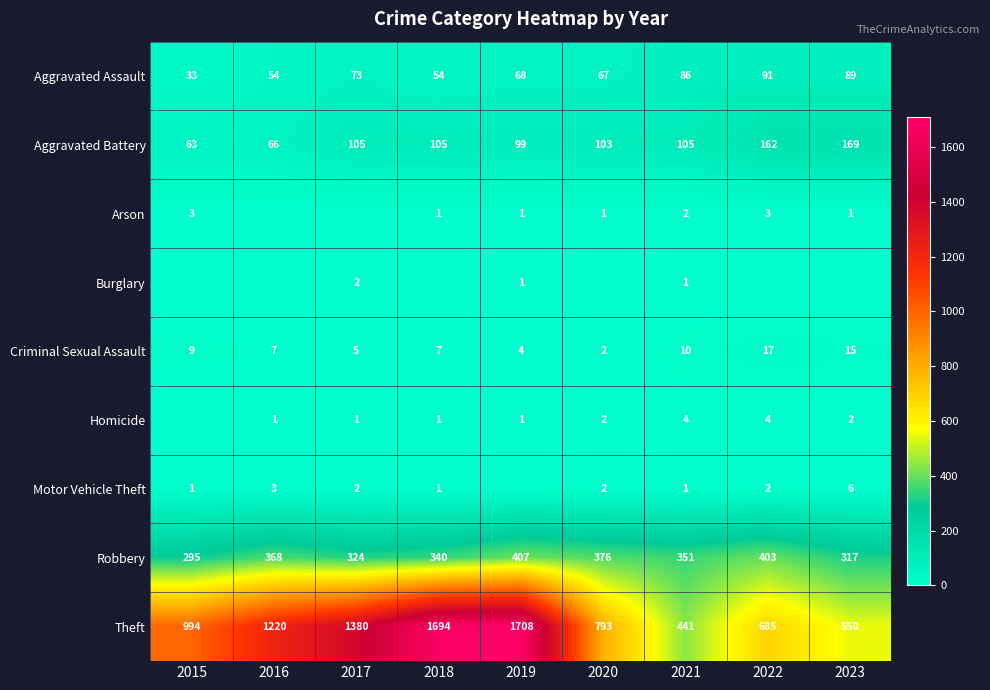

What is the difference between the highest and lowest values at 2022?

685